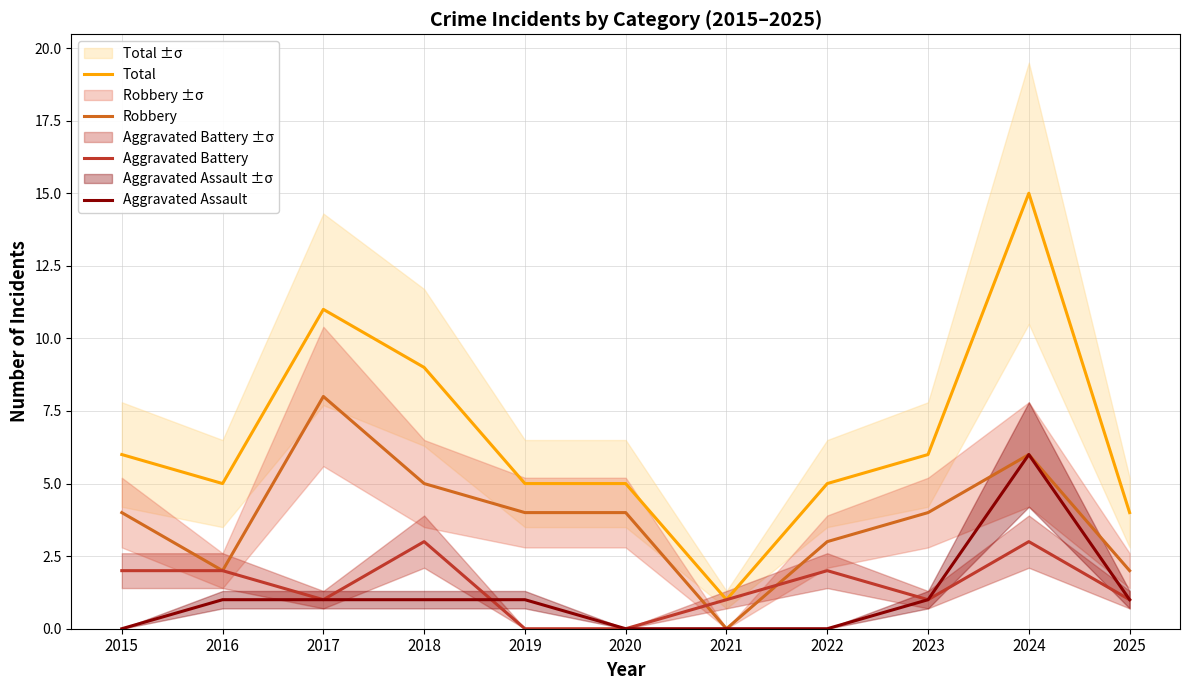

True or false: Aggravated Battery has a value of 3 at 2024.

True